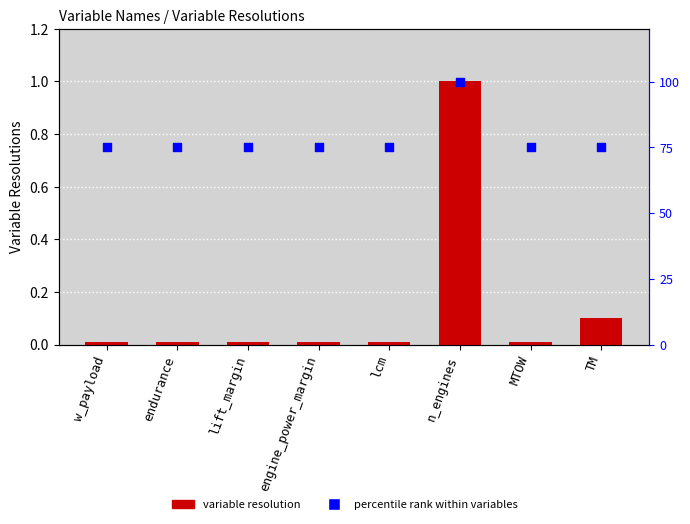

At how many categories does at least one series exceed 36?

8